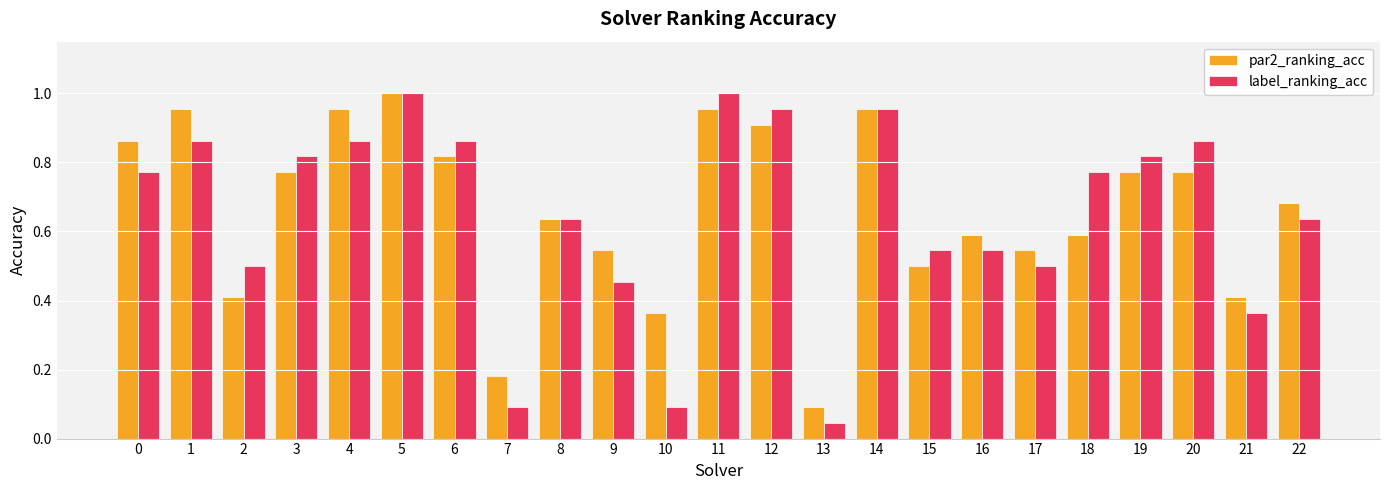

At which label is par2_ranking_acc closest to 0?

13